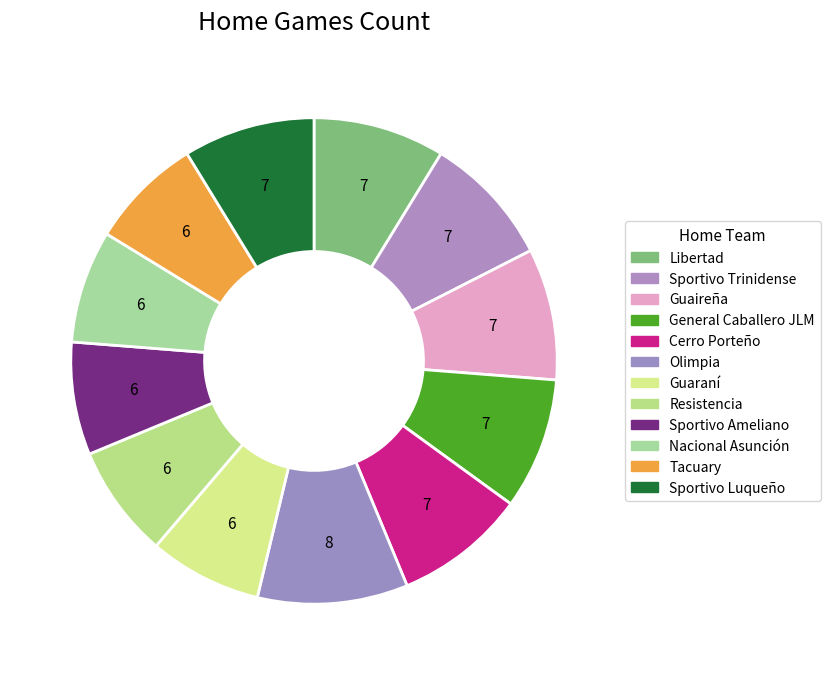

Is it true that Guaraní is 8% of the pie?

True